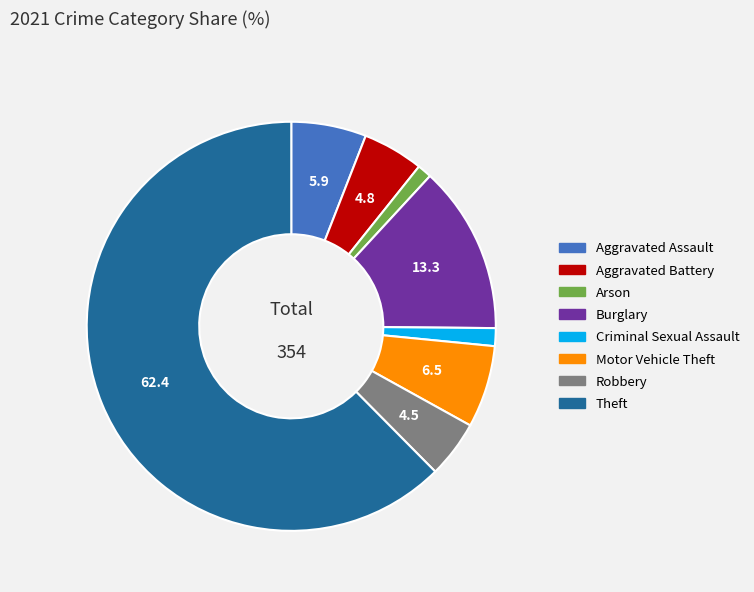

Which has a higher value, Arson or Aggravated Assault?

Aggravated Assault